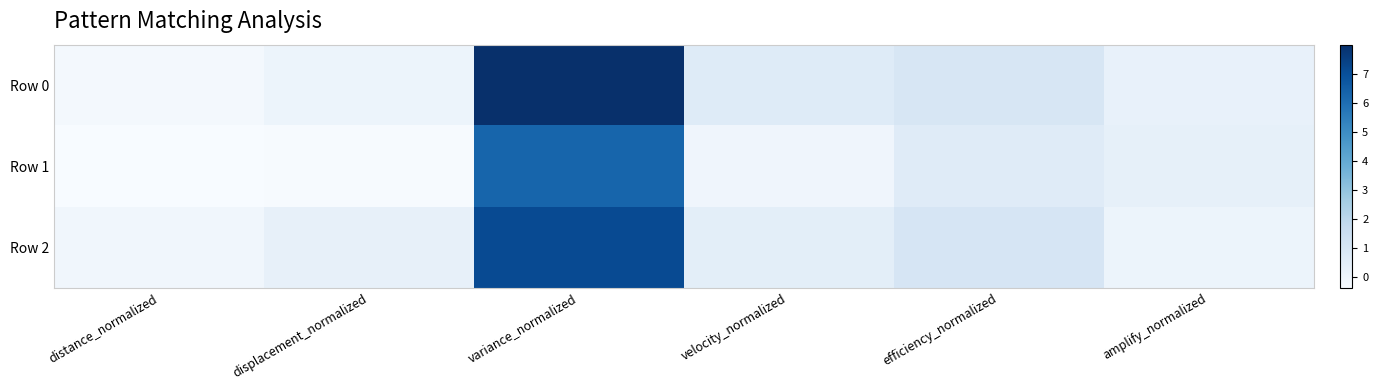

What is the minimum value shown in the chart?

-0.4